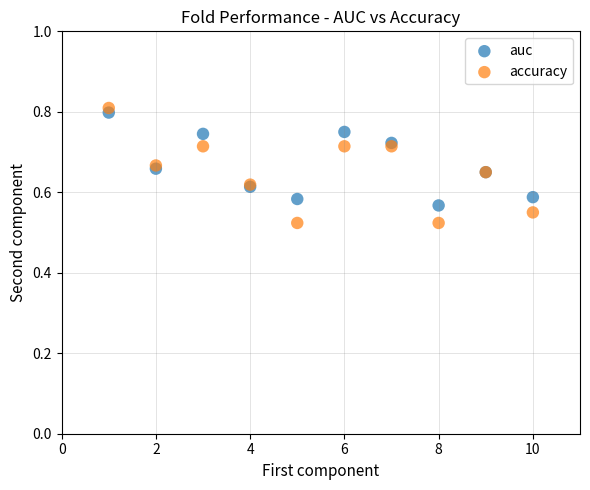

Which series has the widest spread of Y values?

accuracy